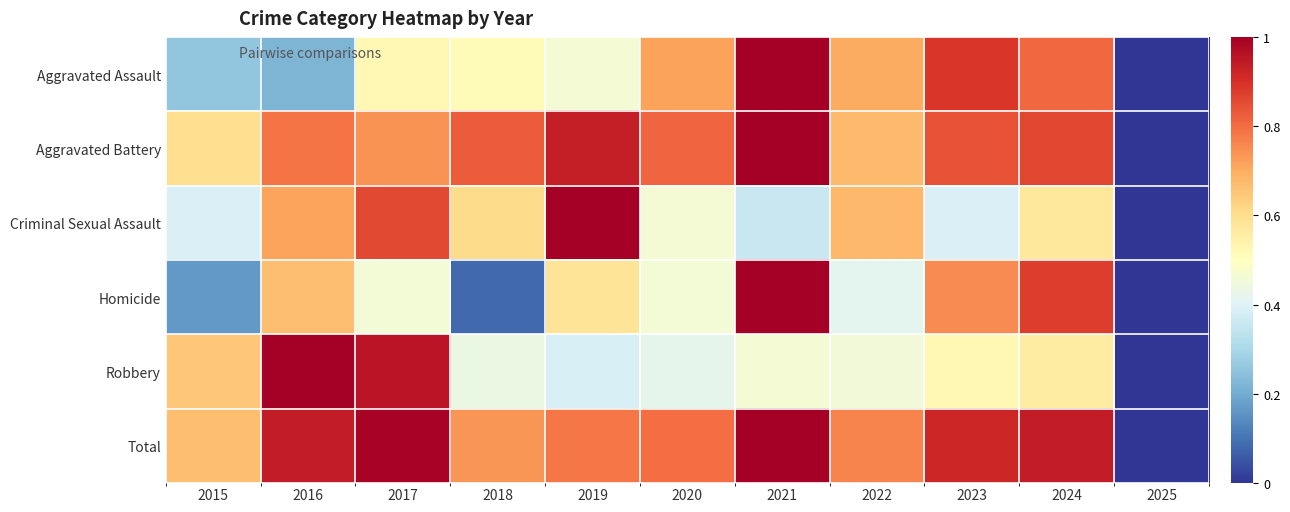

At 2022, list the series in order from largest to smallest.

Total, Aggravated Assault, Criminal Sexual Assault, Aggravated Battery, Robbery, Homicide